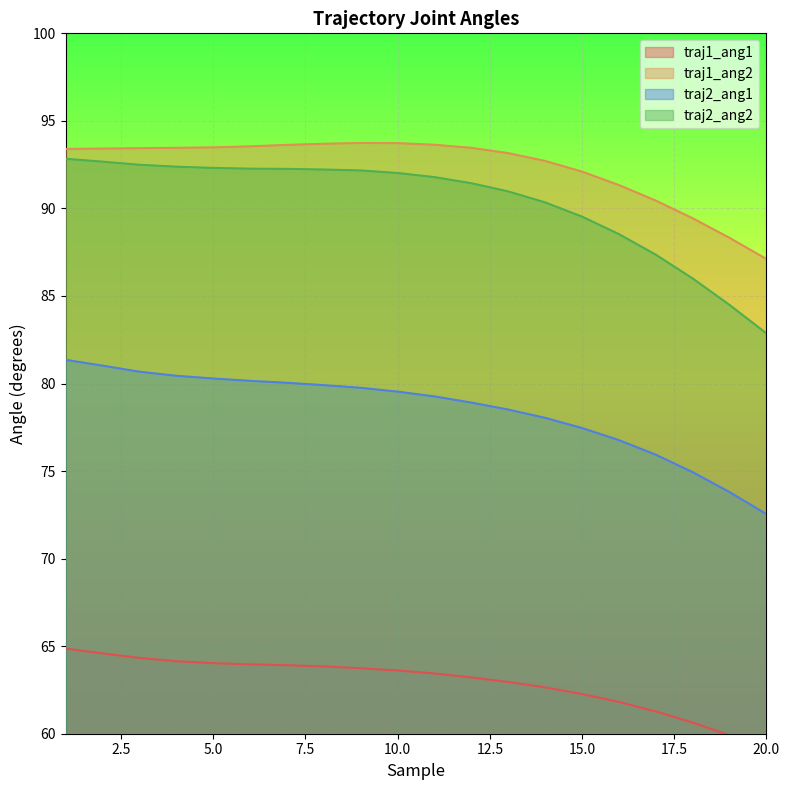

At which label does traj2_ang2 reach its minimum?

20.0